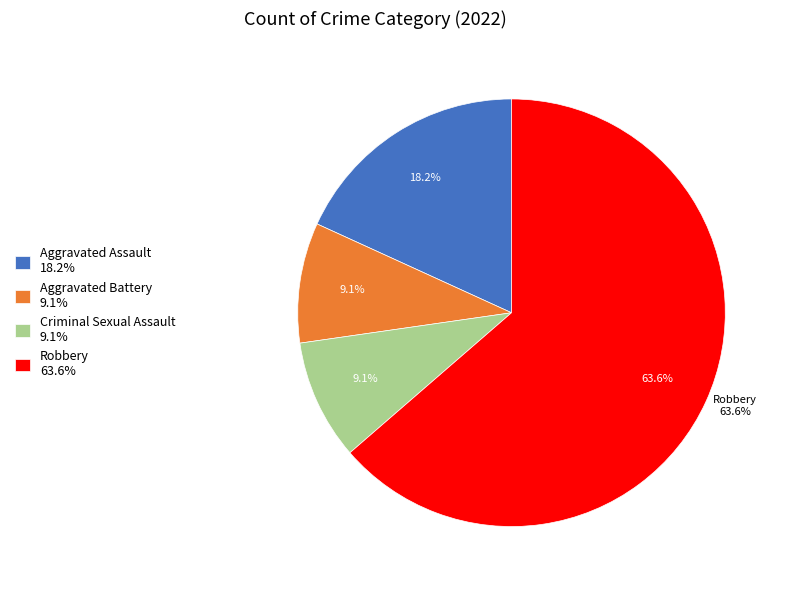

Approximately how many times larger is the value at Aggravated Assault compared to Criminal Sexual Assault?

2.0